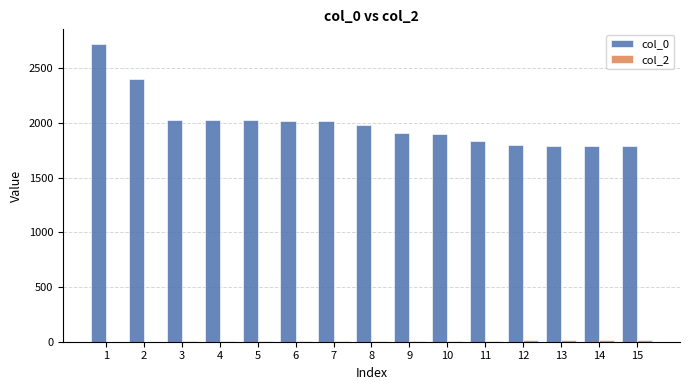

Are the bars grouped side by side (vs. stacked)?

Yes